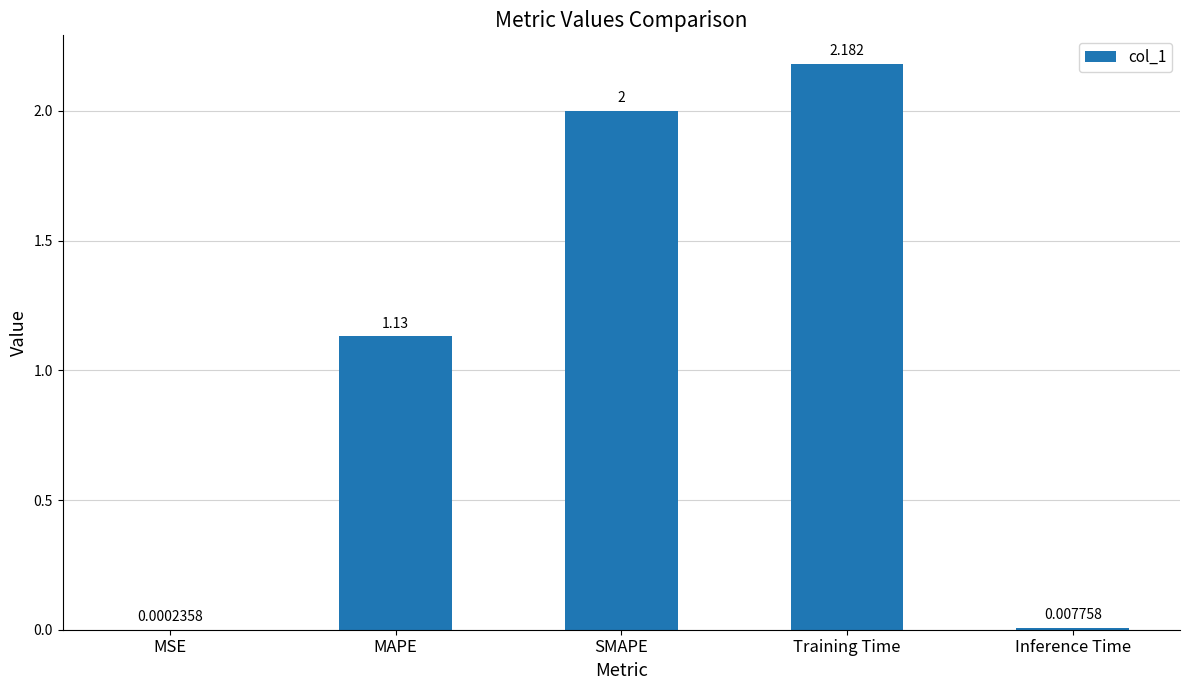

Where does the data first go above 1?

MAPE